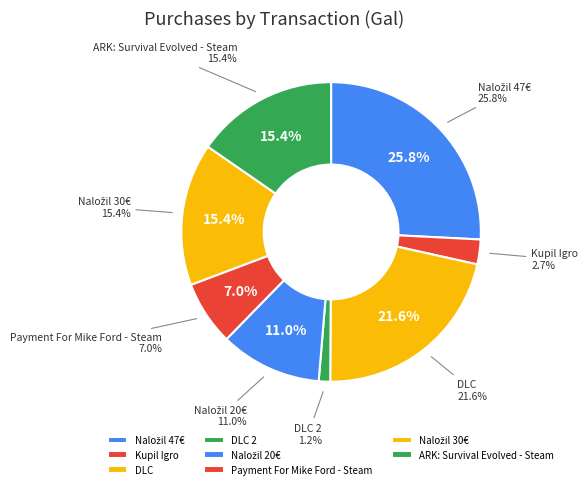

Approximately how many times larger is the value at Kupil Igro compared to Naložil 47€?

0.1